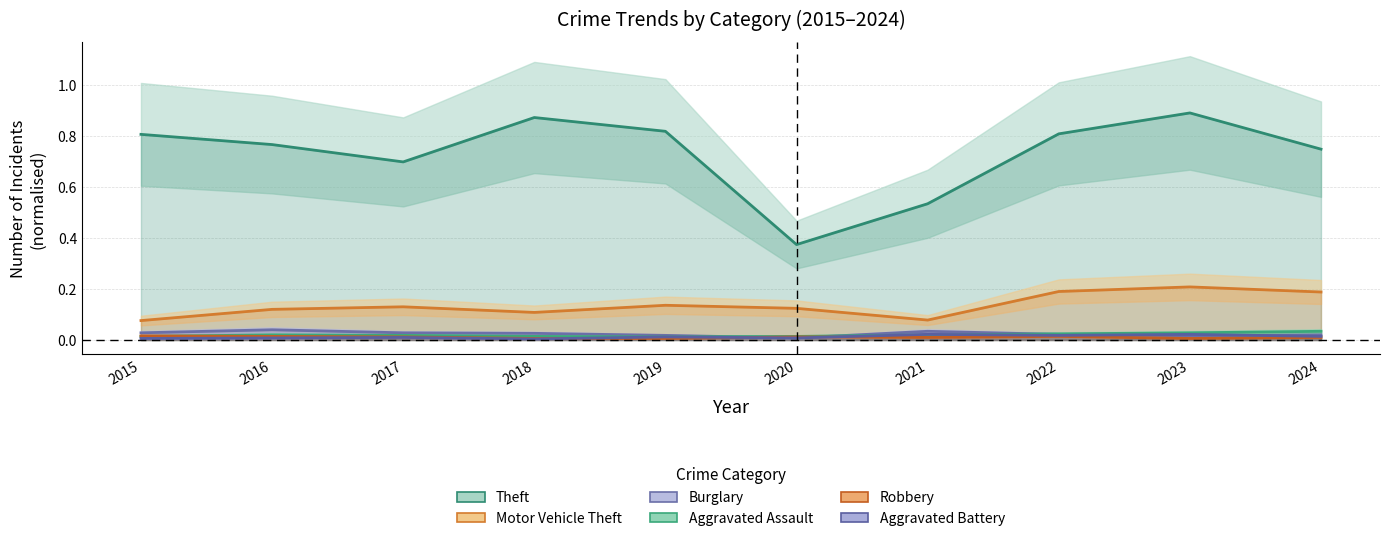

At which category is the sum across all series the highest?

2023